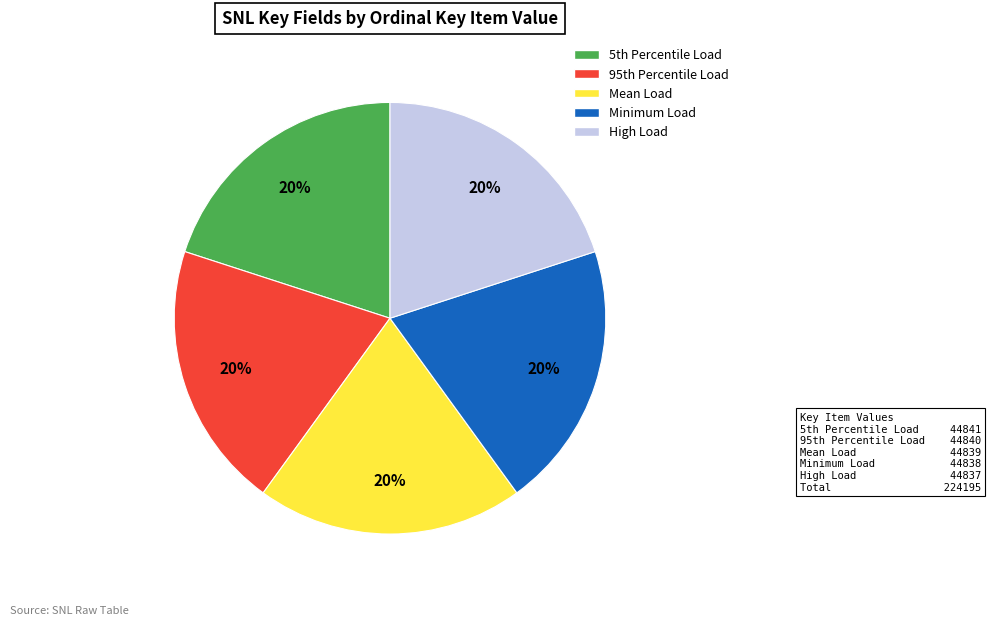

Is there a majority slice in this chart?

No